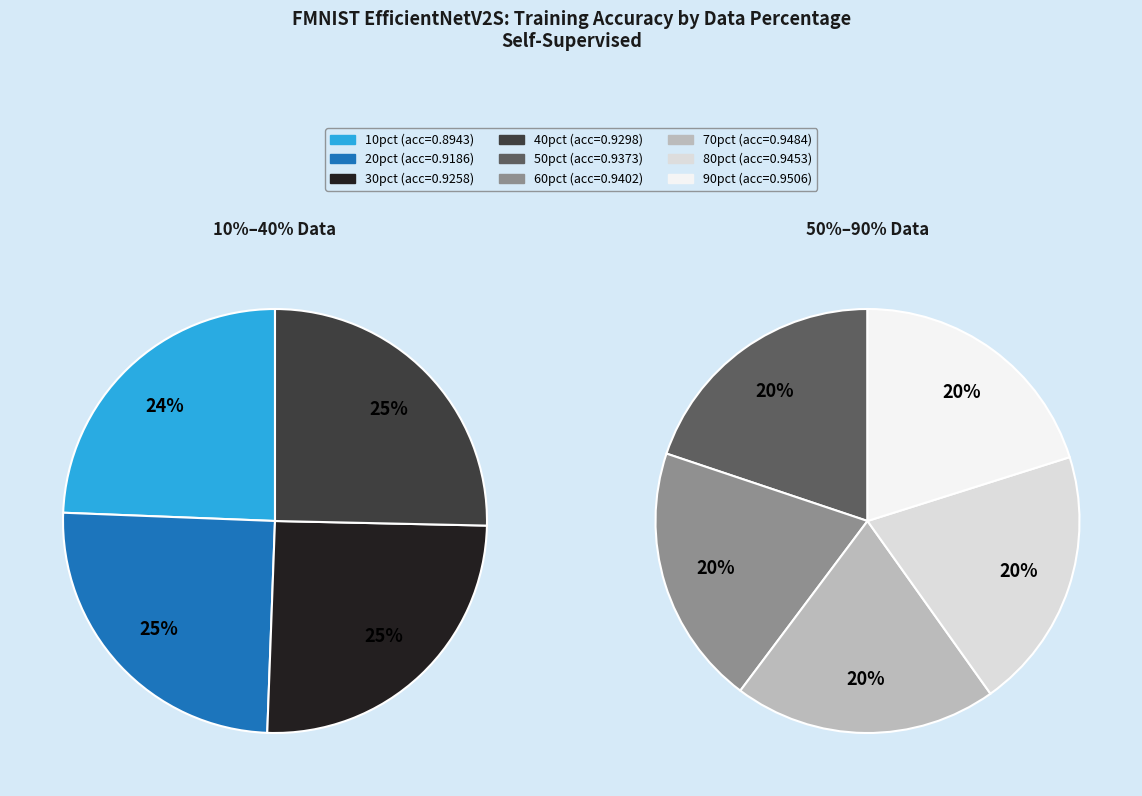

How many segments does this pie chart have?

9